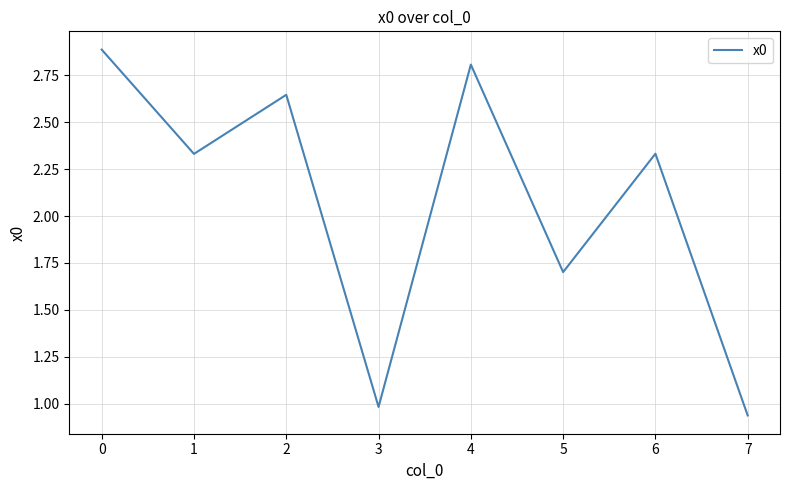

Where is the first local maximum?

2